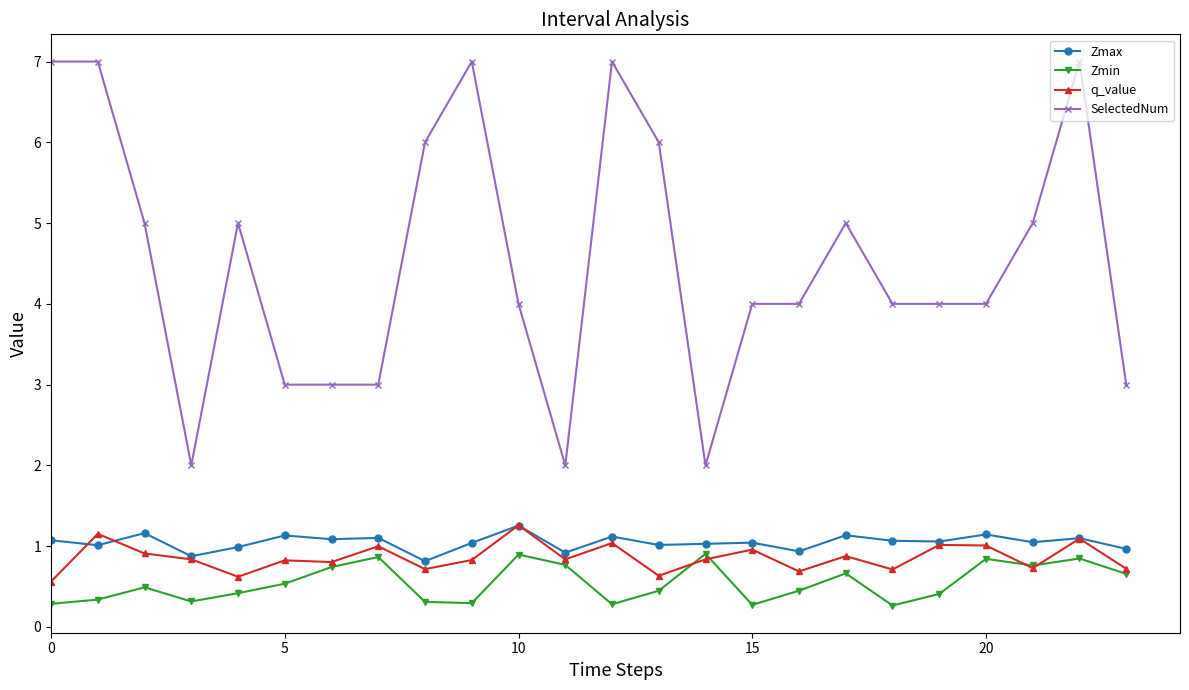

How many series are shown in this chart?

4